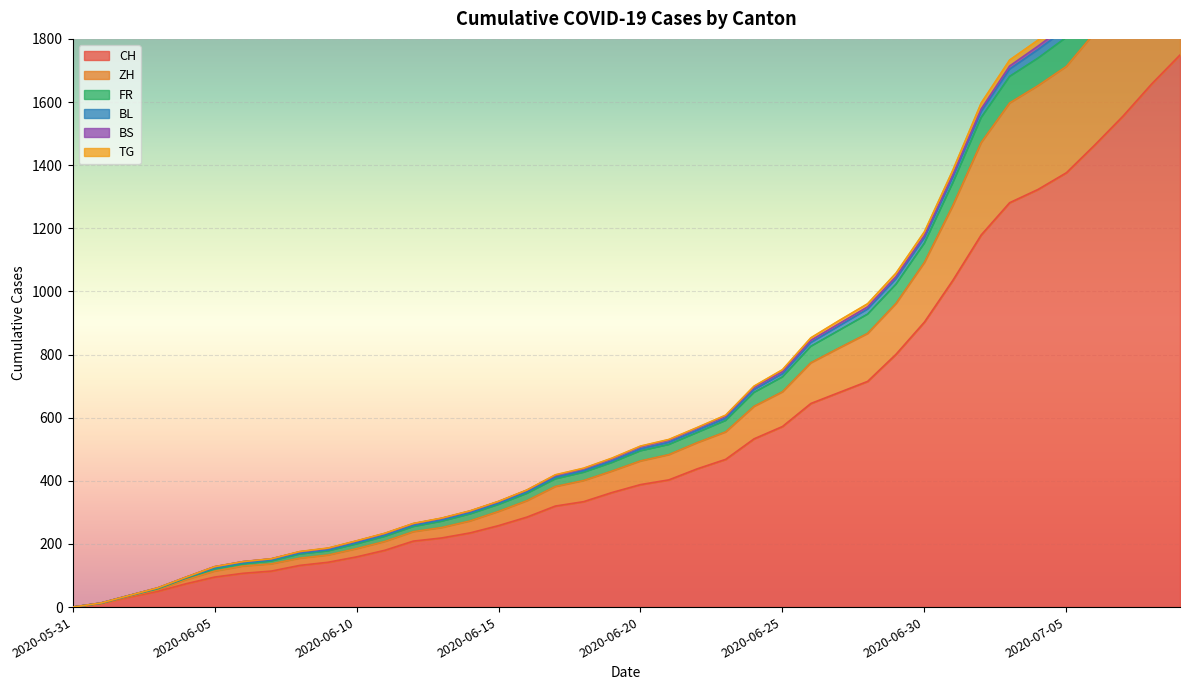

The value of CH at 2020-06-10 is 159. True or false?

True